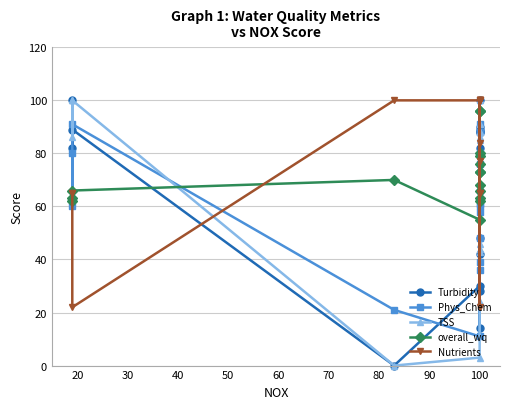

In Nutrients, how many points are higher than both neighbors (excluding endpoints)?

2